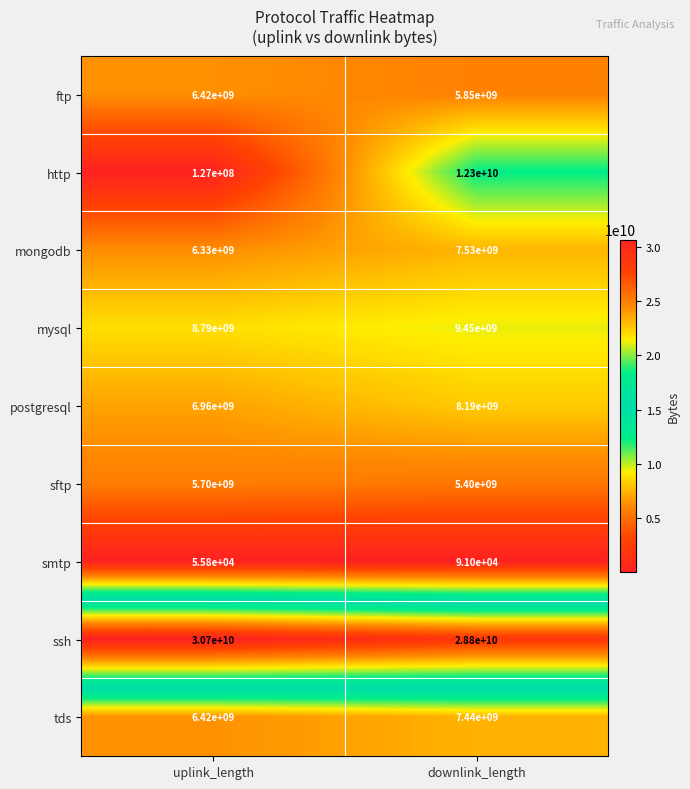

Rank the categories by ftp value from highest to lowest.

uplink_length, downlink_length